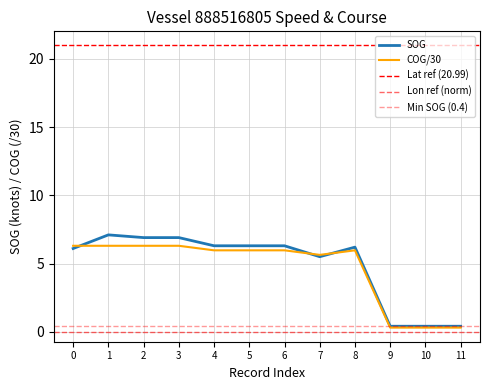

Reading right to left, list all the values displayed in this chart.

SOG: 0.4	0.4	0.4	6.2	5.5	6.3	6.3	6.3	6.9	6.9	7.1	6.1
COG: 0.3	0.3	0.3	6.0	5.6	6.0	6.0	6.0	6.3	6.3	6.3	6.3